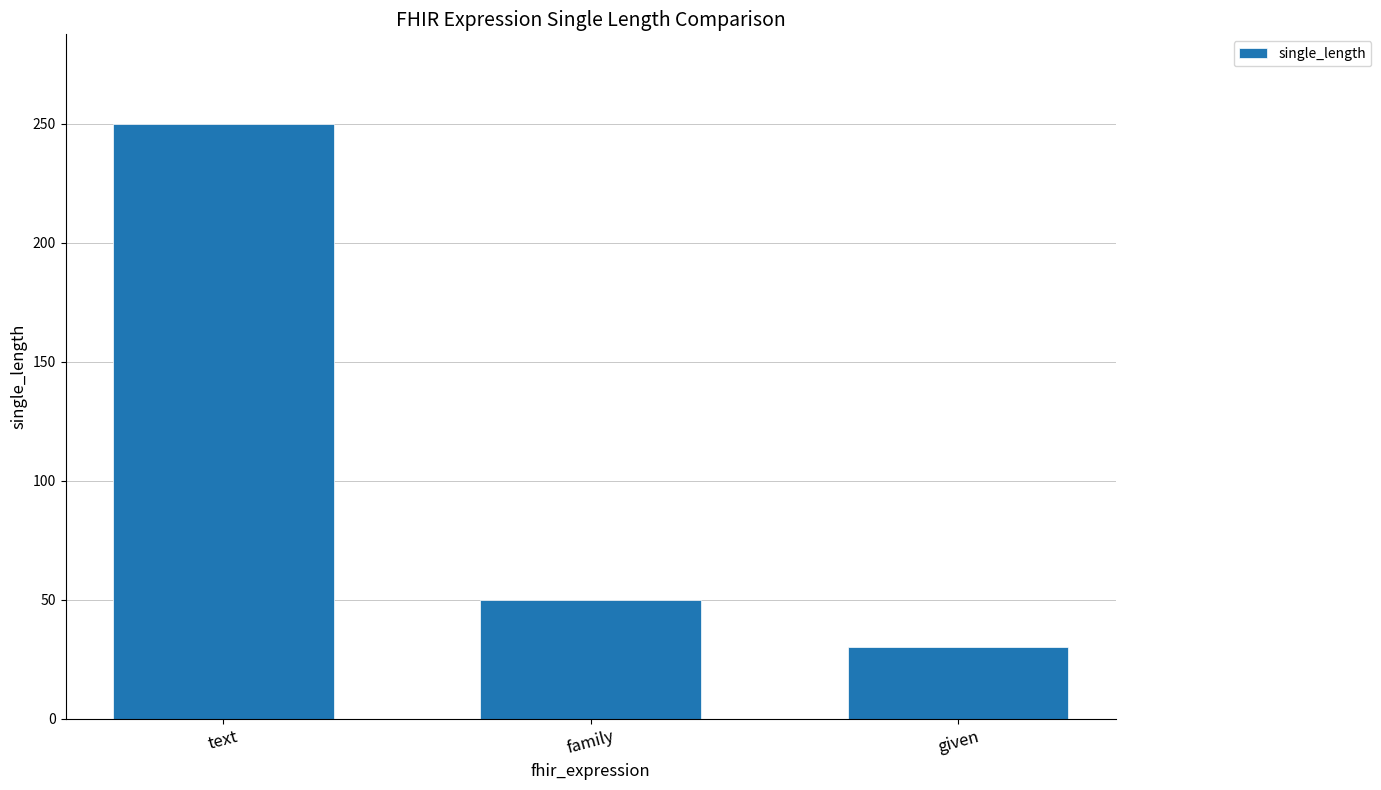

List the labels in order of value, largest first.

text, family, given